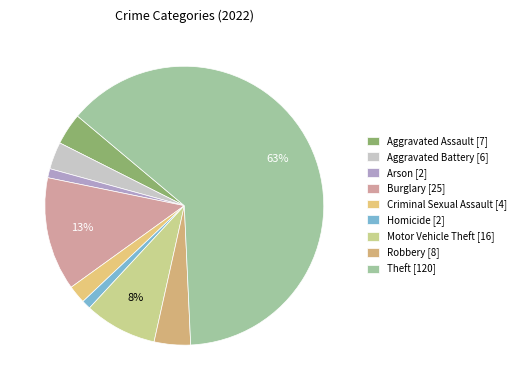

How many segments does this pie chart have?

9